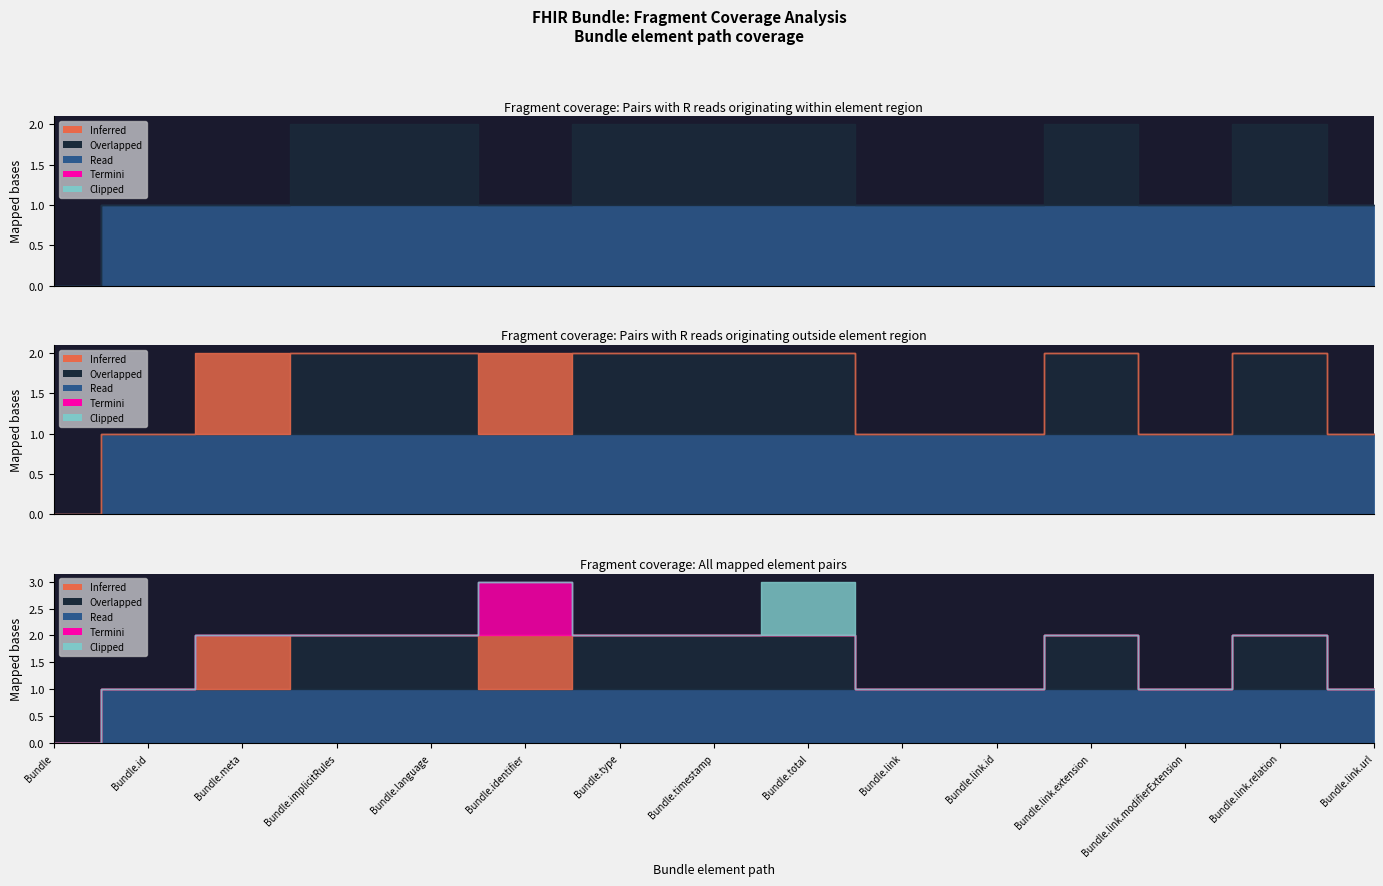

Does the chart display data point markers on the line(s)?

No